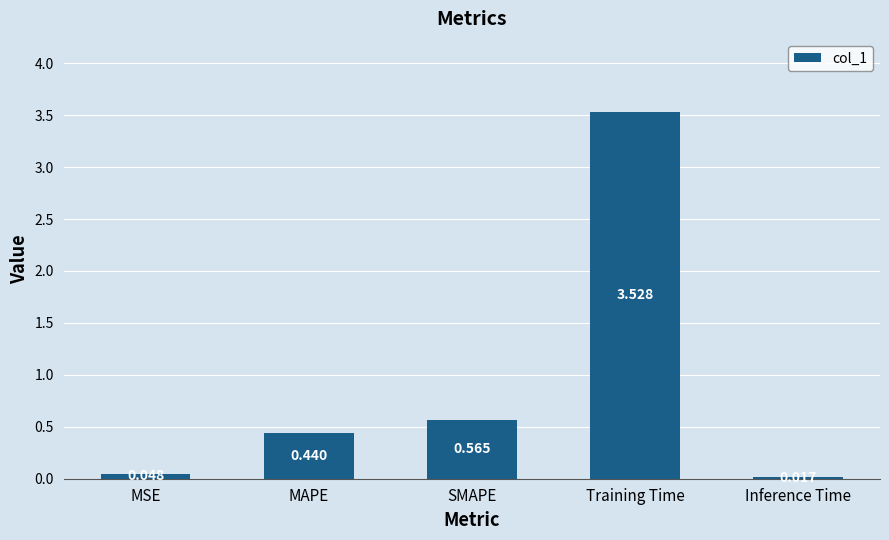

Which has a higher value, Inference Time or MSE?

MSE